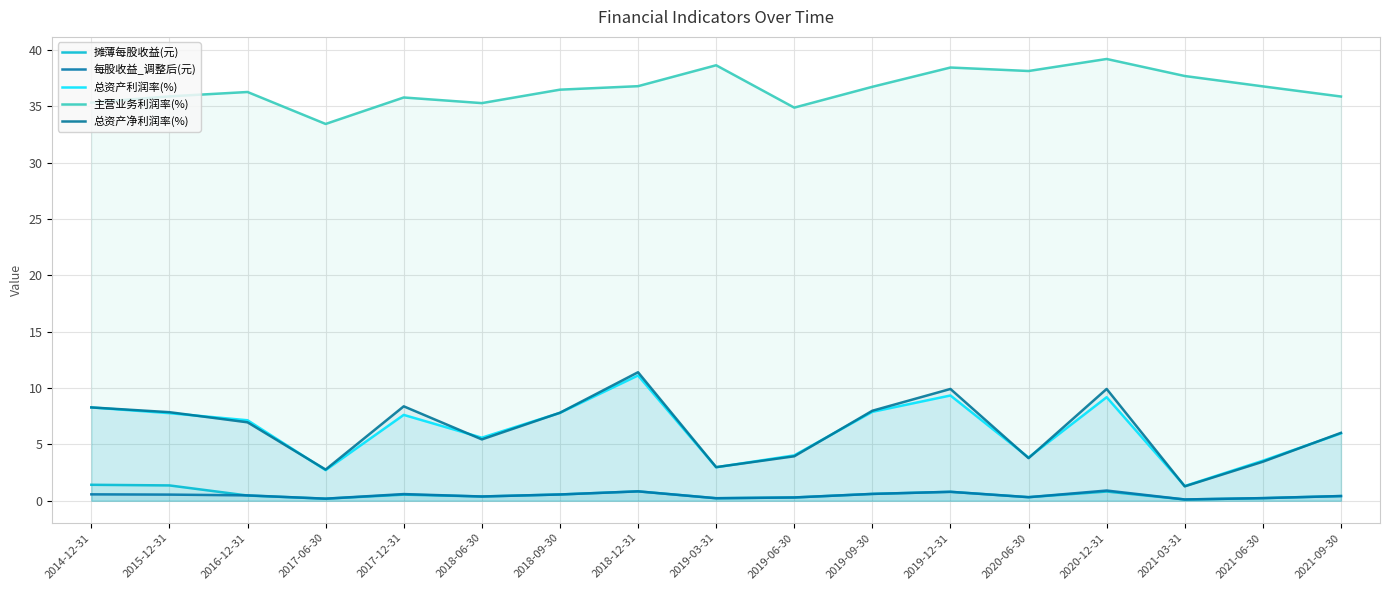

At which category does 总资产净利润率(%) reach its first local valley?

2017-06-30